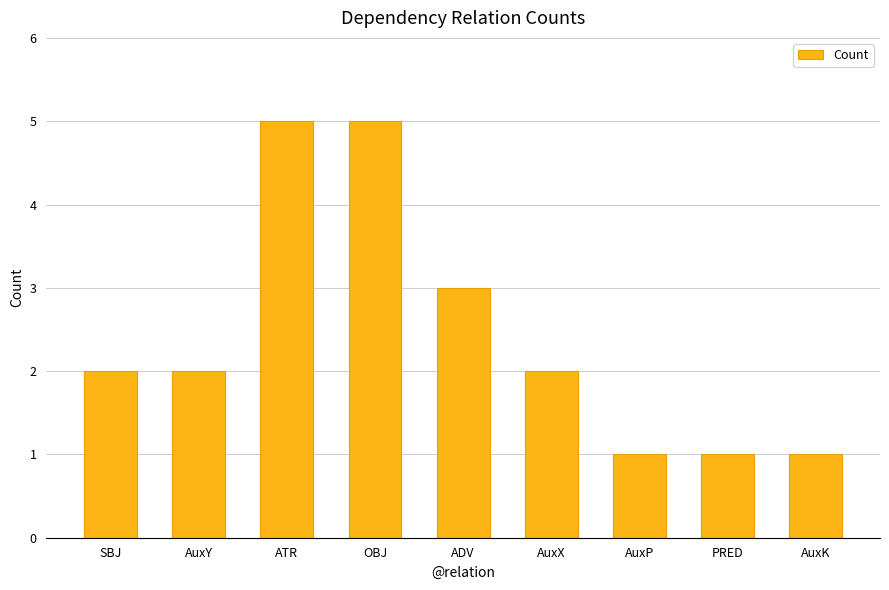

Count the values in the range 1 to 3.

7